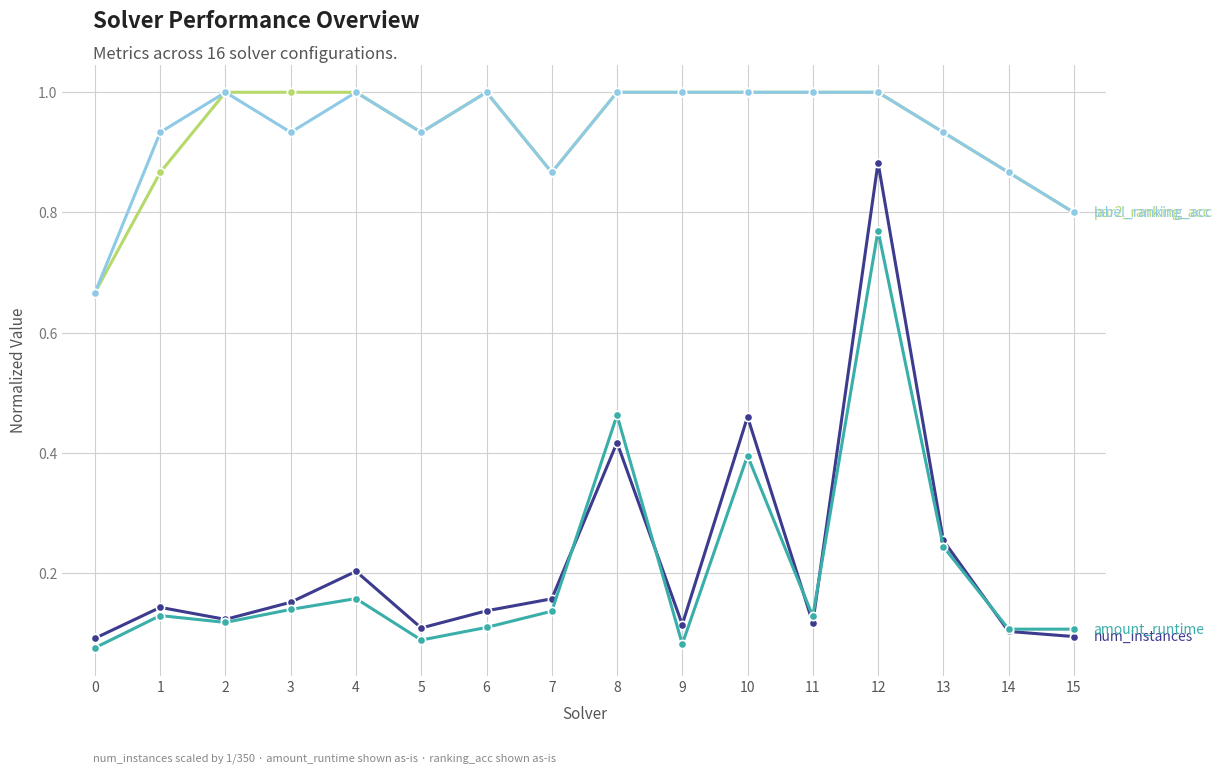

At which category is the sum across all series the highest?

12